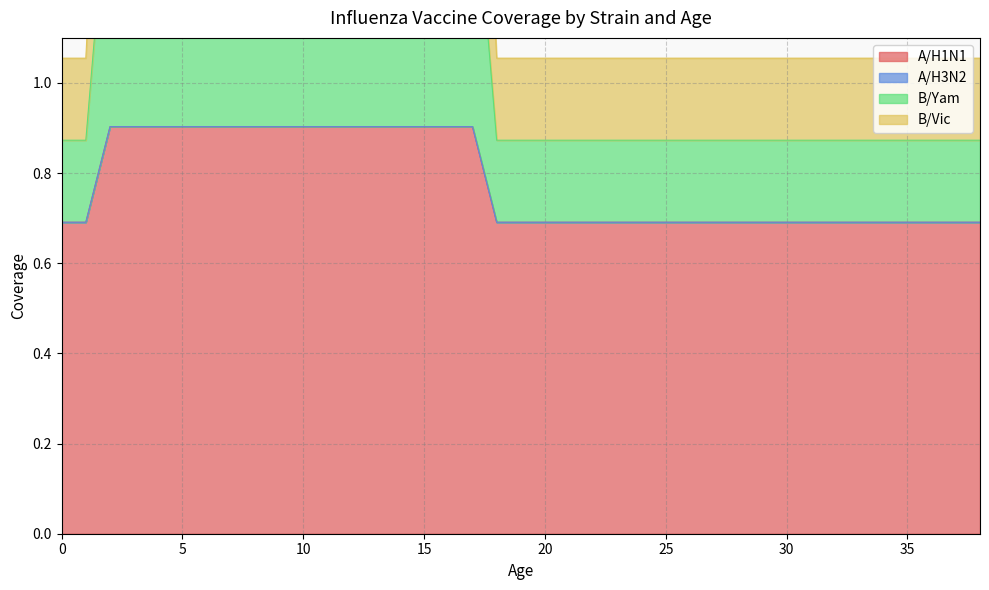

What is the lowest value of the A/H1N1 series?

0.7